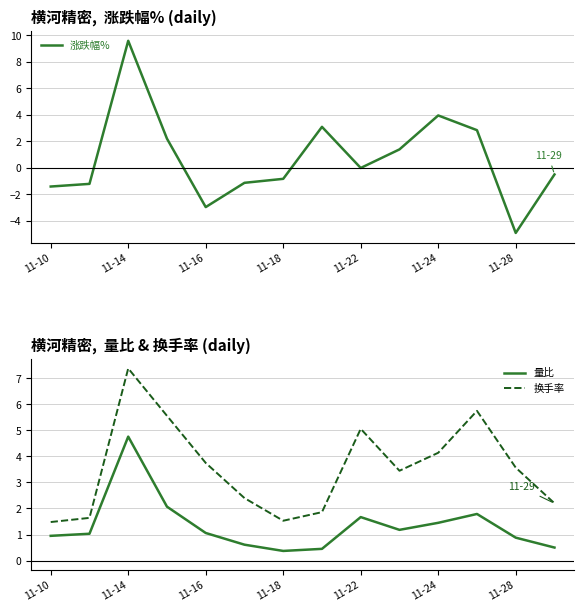

True or false: 量比 and 换手率 cross at least once.

False